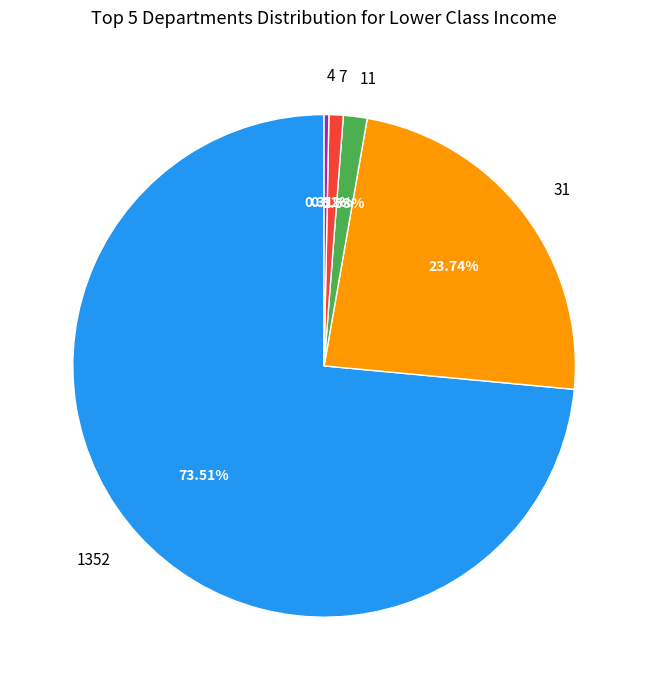

Is 1352 the majority of the pie?

Yes